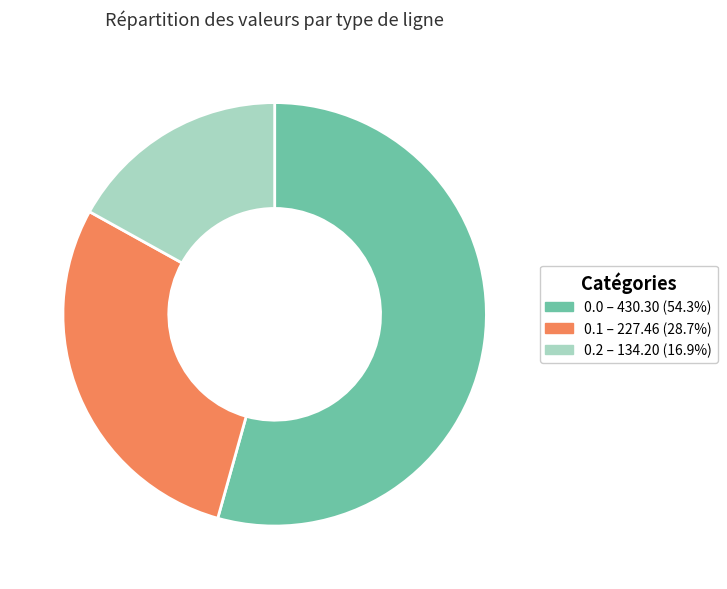

Is there any slice that represents more than half of the pie?

Yes